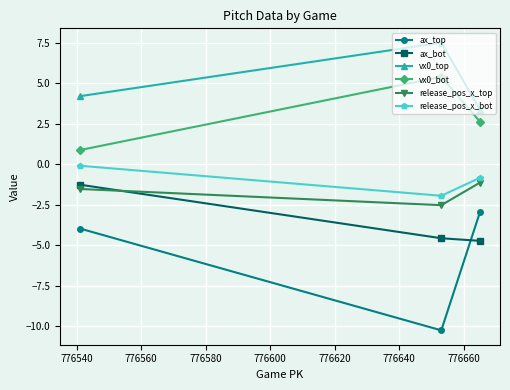

How many data points does each series have?

3